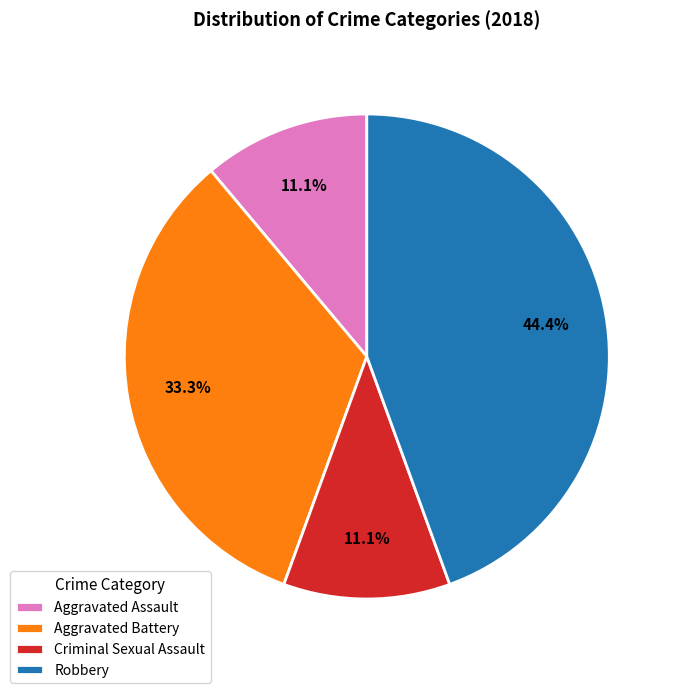

What percentage is the Robbery slice, to the nearest percent?

44%